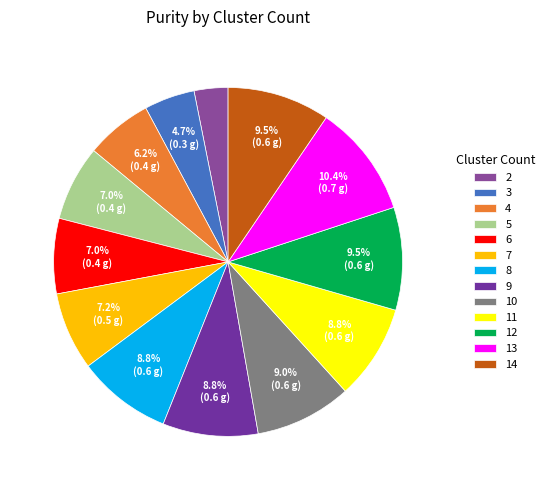

Which slice is the largest?

13